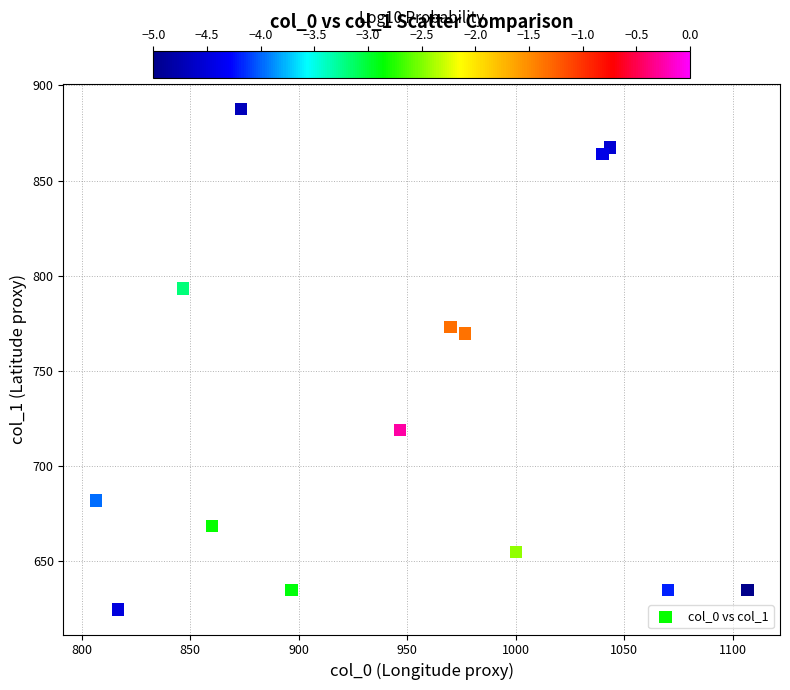

What Y value in the scatter plot is closest to 756?

769.5